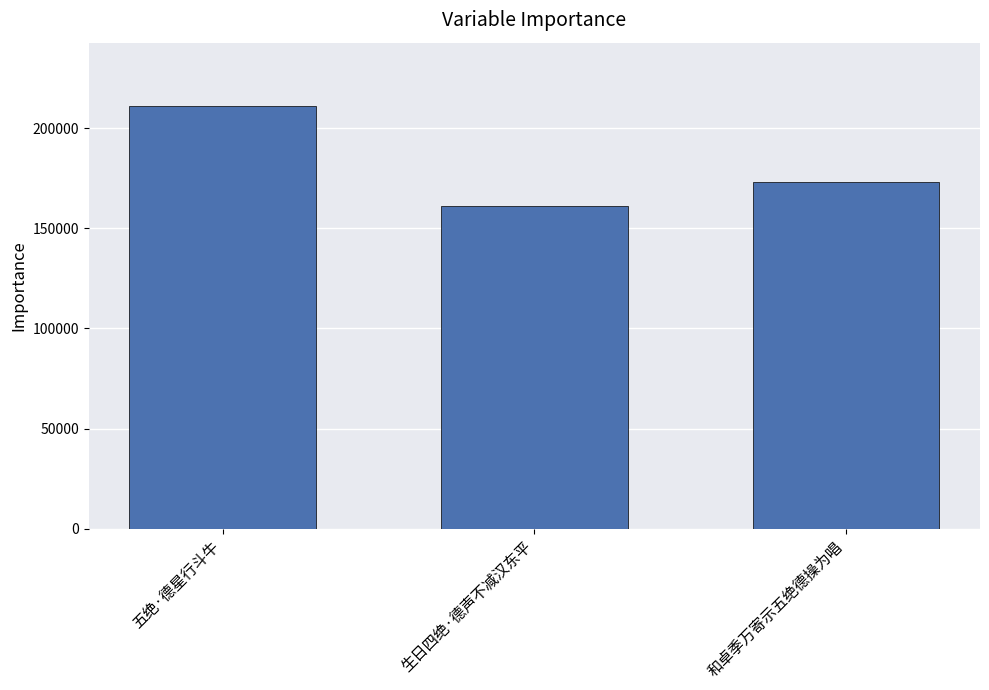

Rank the categories by value from highest to lowest.

五绝·德星行斗牛, 和卓季万寄示五绝德操为唱, 生日四绝·德声不减汉东平